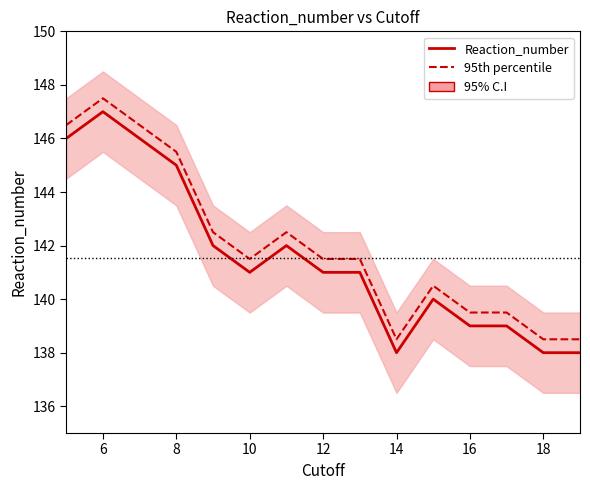

The value of Reaction_number at 18 is 213.7. True or false?

False